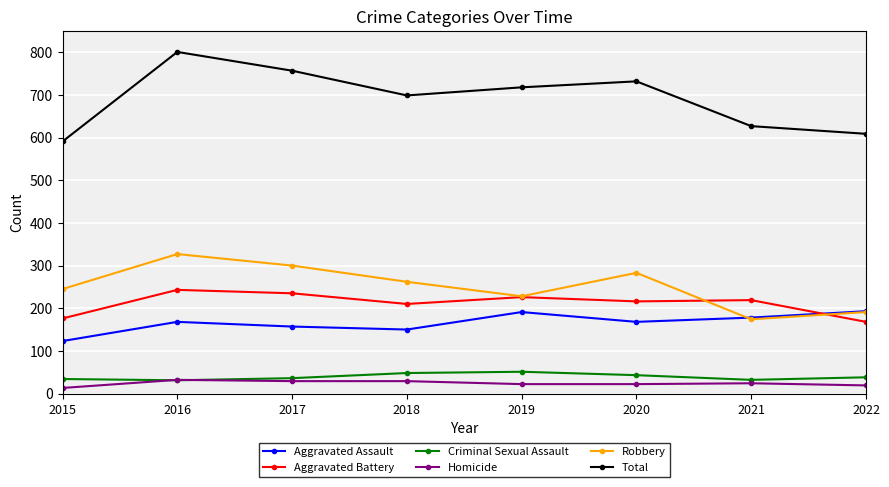

True or false: Aggravated Battery and Homicide intersect in this chart.

False